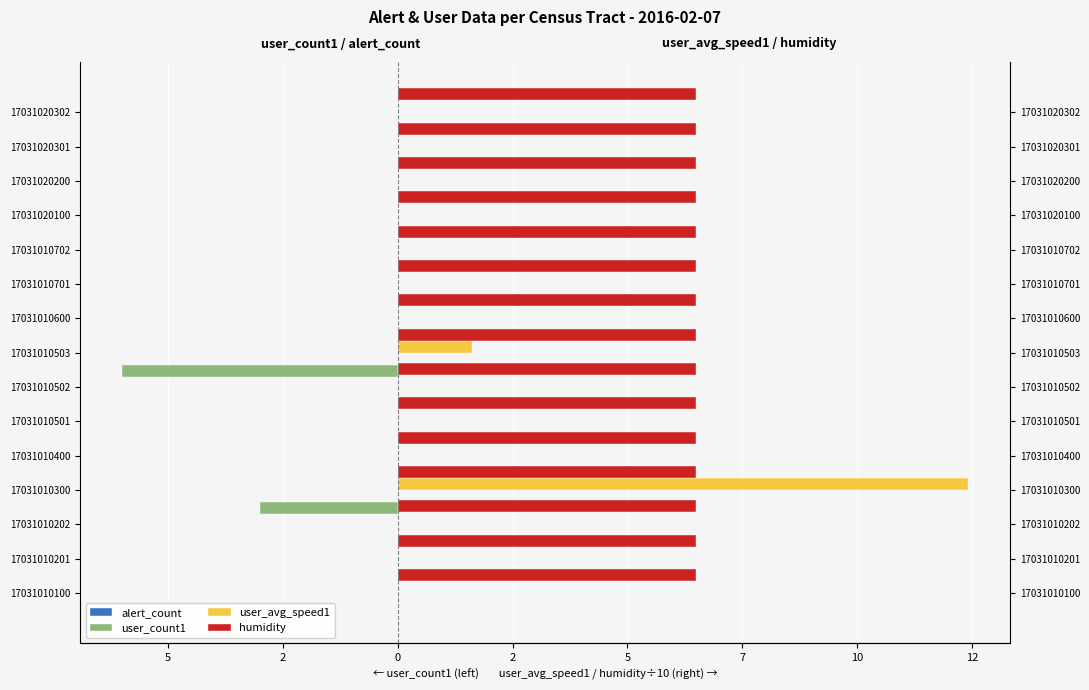

What is the difference between the maximum and minimum values in the user_count1 series?

6.0